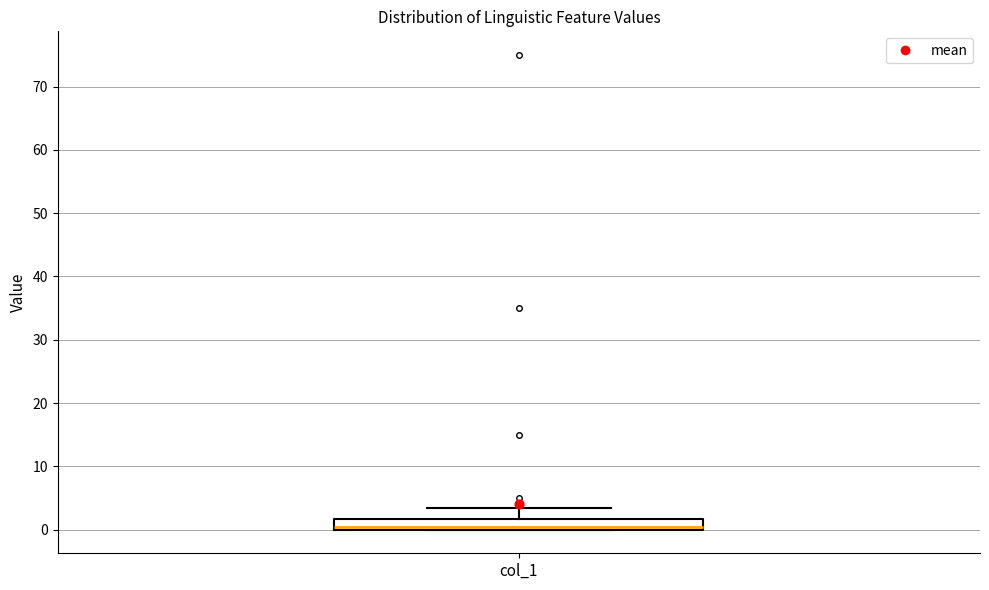

Where does the upper whisker of the box for col_1 end on the y-axis? The values are not printed on the chart, so give them approximately, as read against the axis.

3